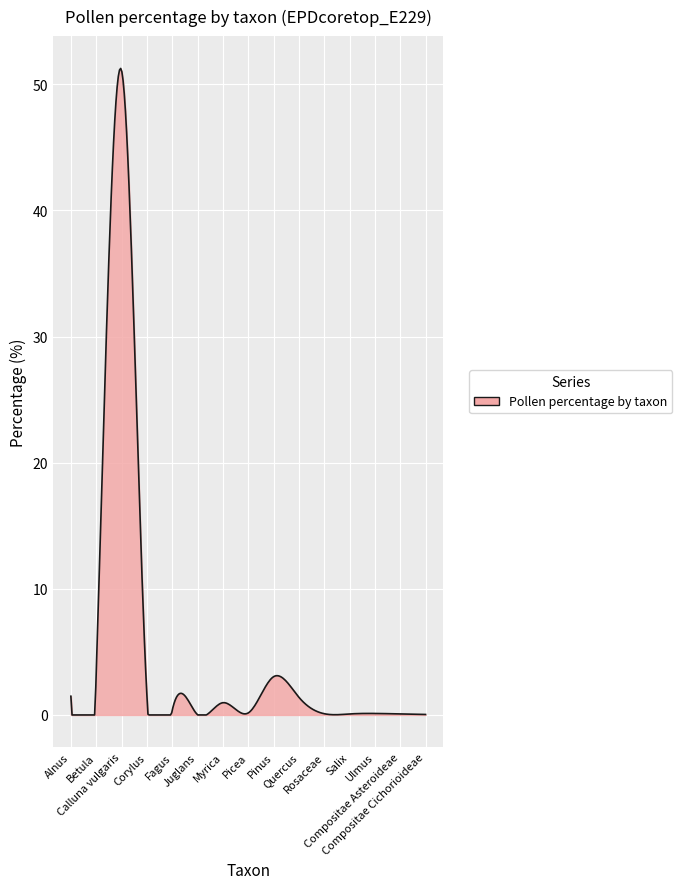

What is the difference between the maximum and minimum values?

51.3